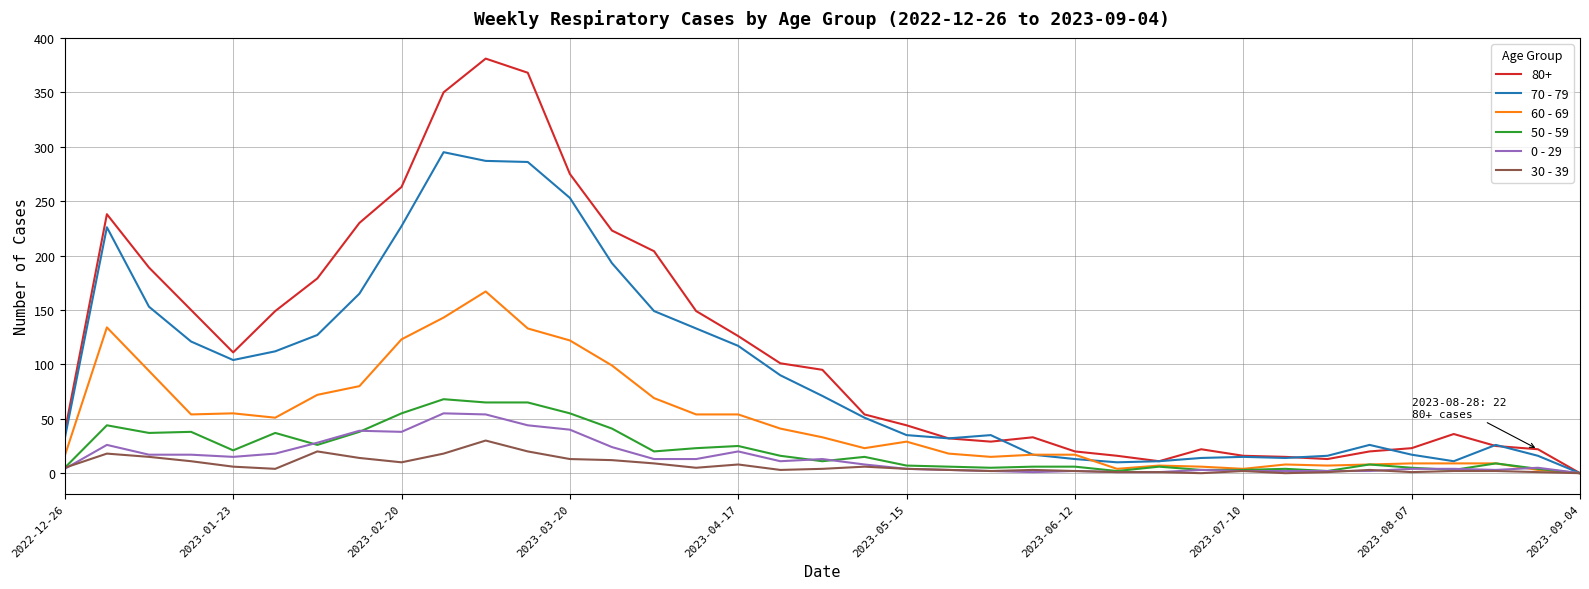

Which series has the largest range (max minus min)?

80+